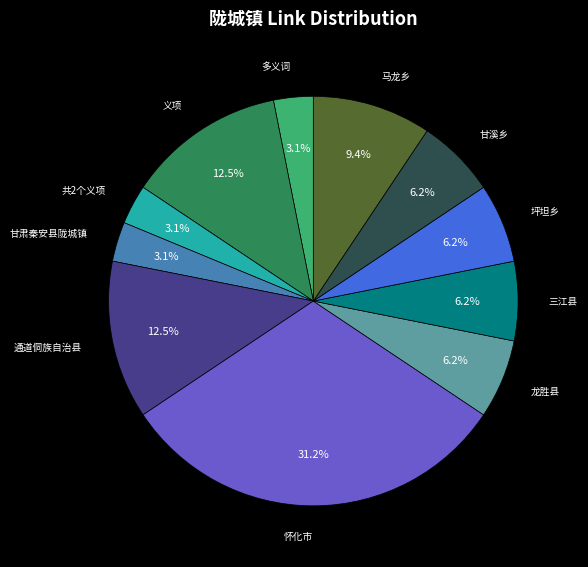

Does any single category account for the majority?

No